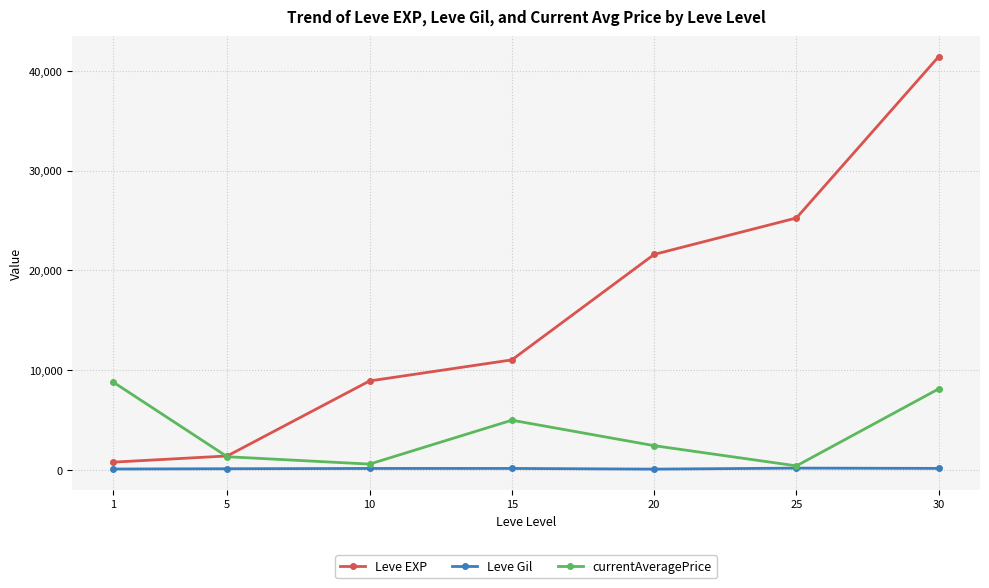

Which series has the largest range (max minus min)?

Leve EXP